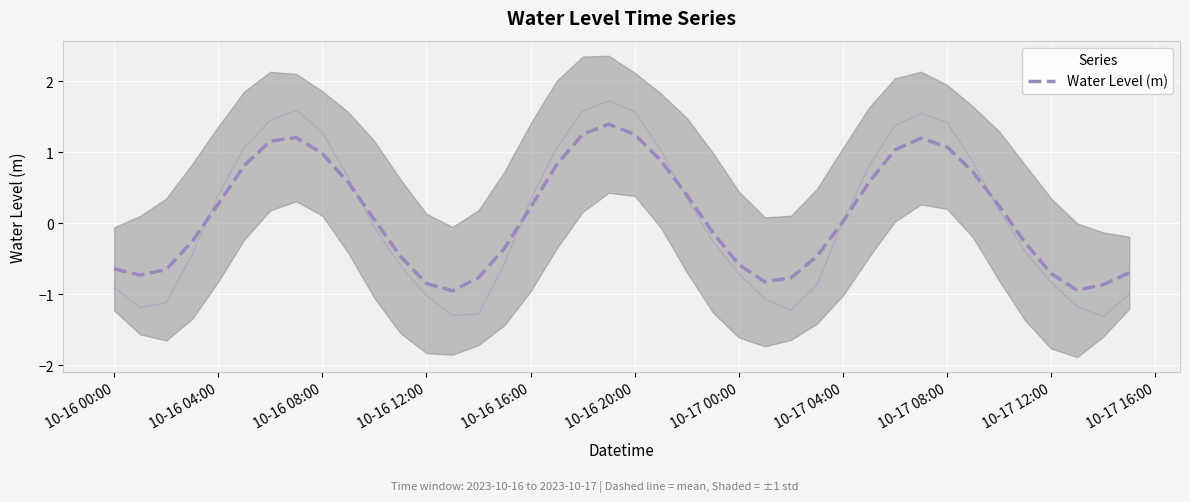

Is it true that Water Level (m) equals 0.0 at 10-17 04:00?

True